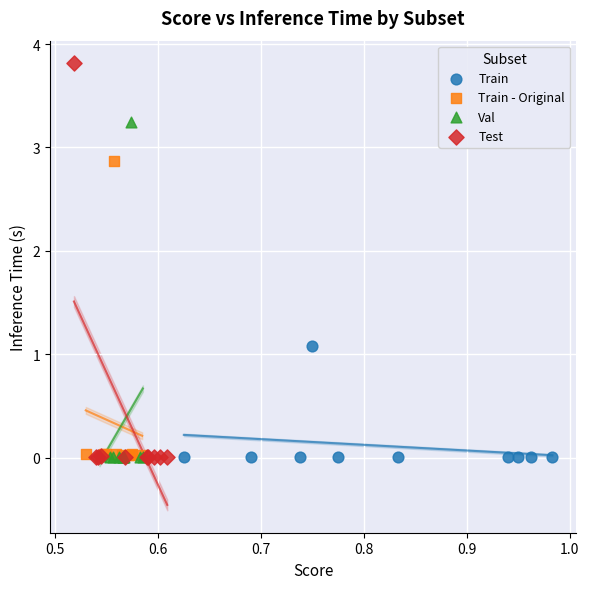

Which series has the largest Y range (max minus min)?

Test